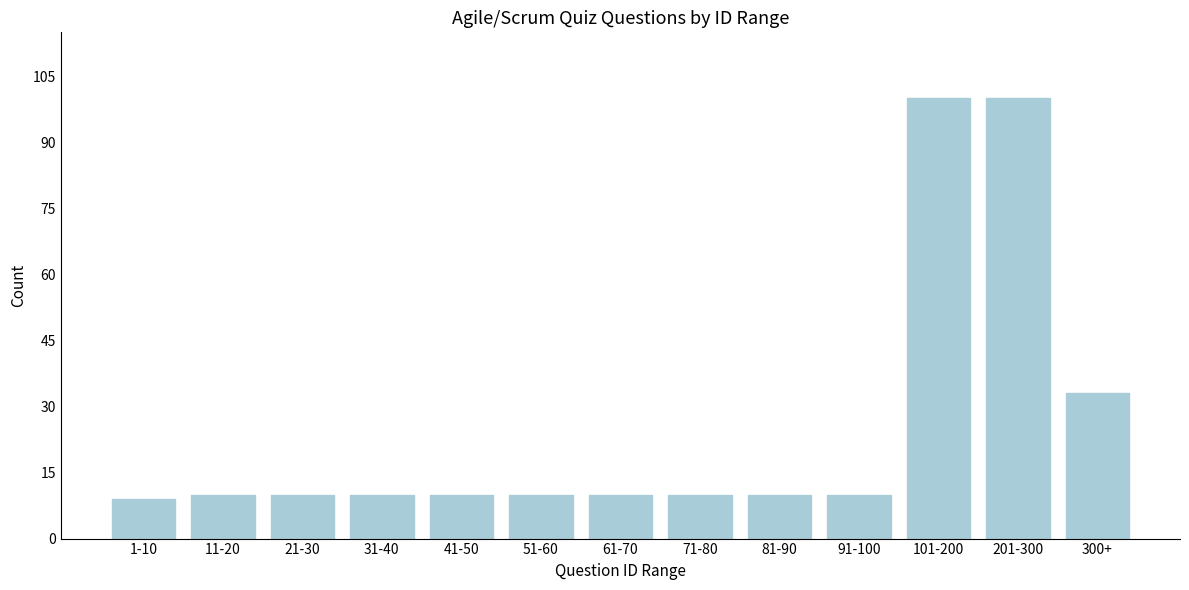

Reading right to left, extract all data points from this chart.

300+=33	201-300=100	101-200=100	91-100=10	81-90=10	71-80=10	61-70=10	51-60=10	41-50=10	31-40=10	21-30=10	11-20=10	1-10=9